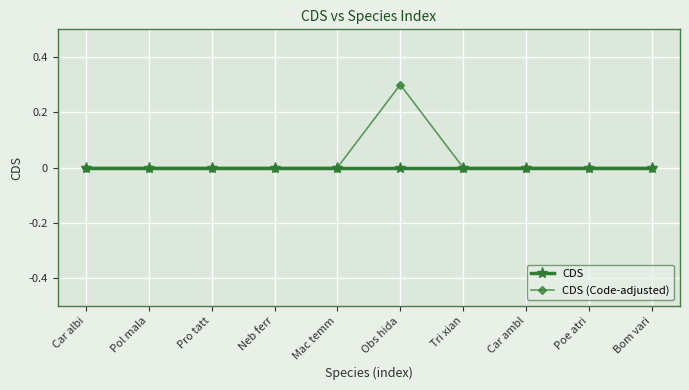

Rank the series by their maximum value, from highest to lowest.

CDS (Code-adjusted), CDS